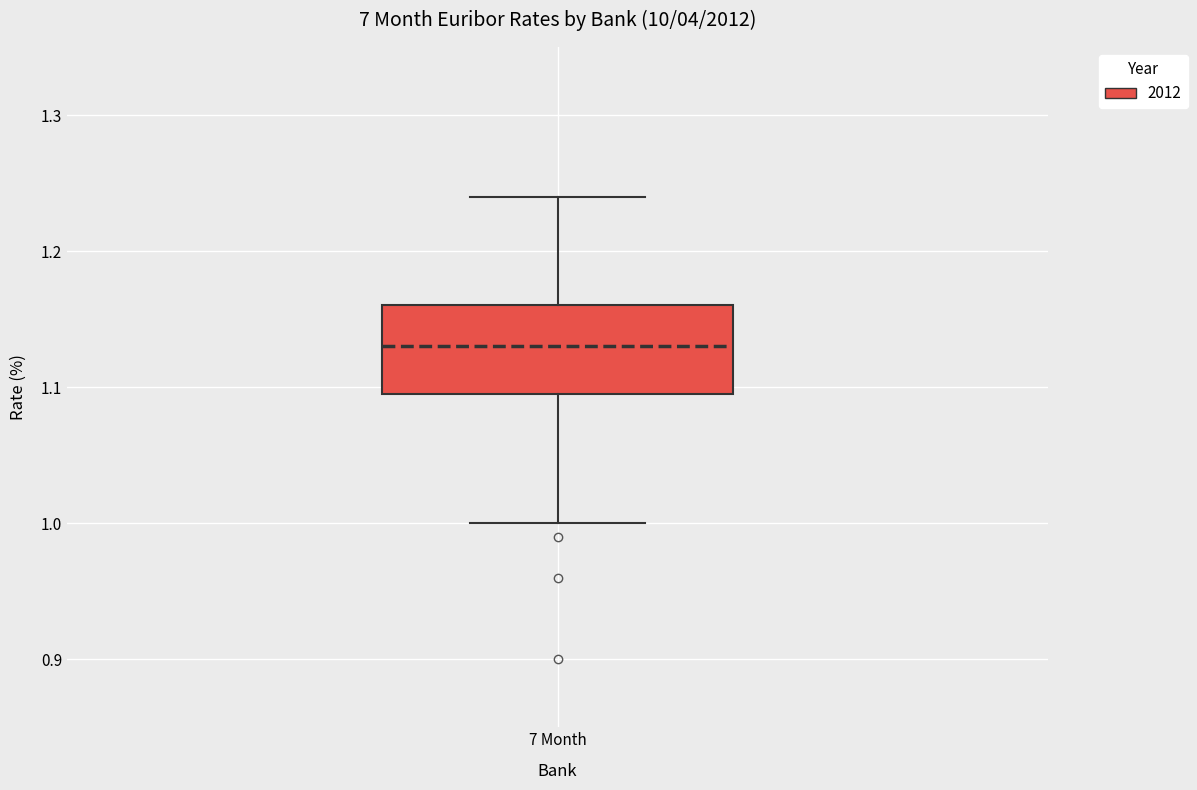

Read this box plot against the y-axis: the position of the median line, the range covered by the box, and the ends of both whiskers. The values are not printed on the chart, so give them approximately, as read against the axis.

median 1.13, box 1.10 to 1.16, whiskers 1.00 to 1.24